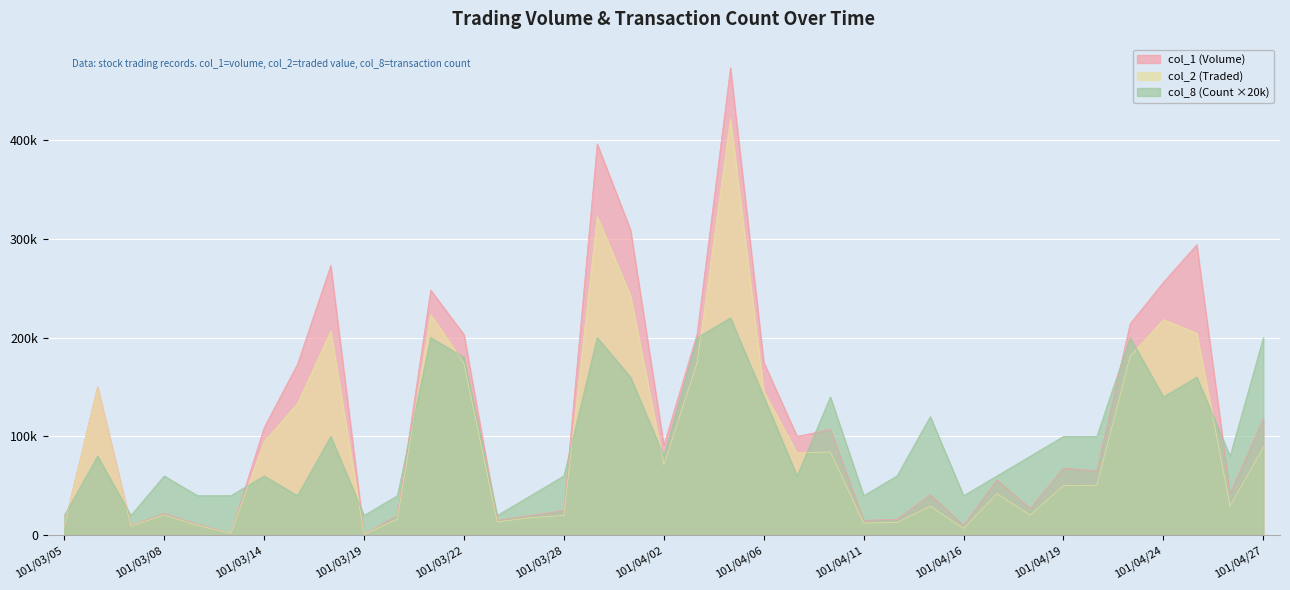

What is the spread (max minus min) of values at 101/03/05?

11200